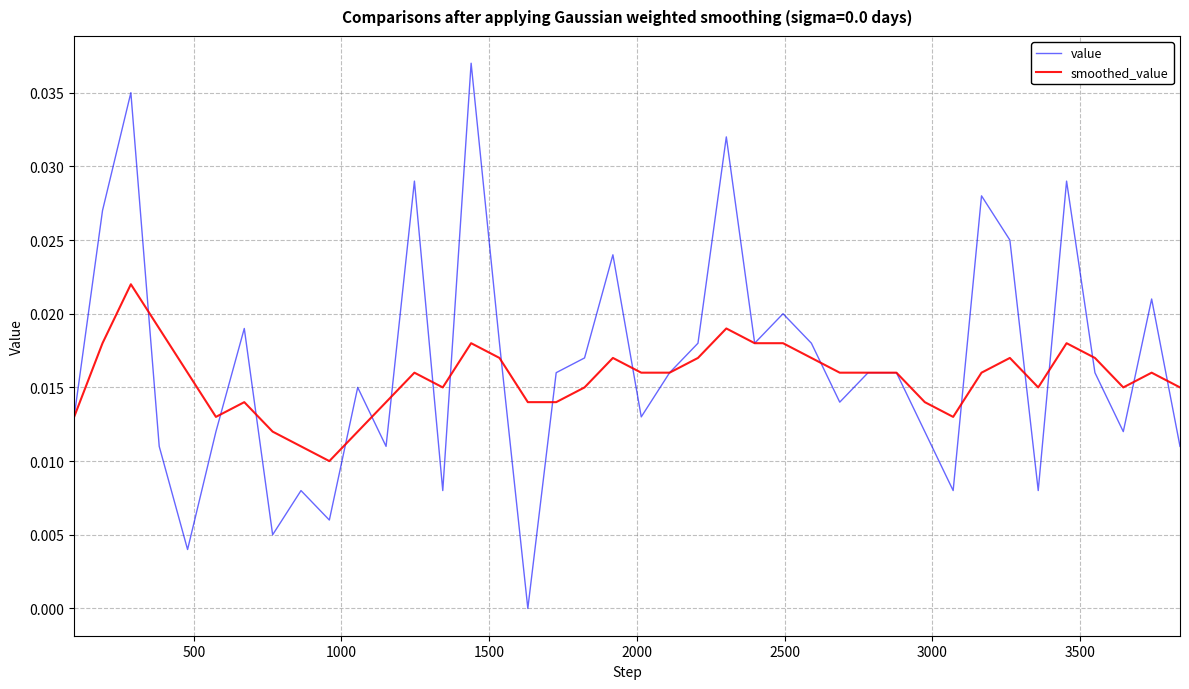

List the series in order of their peak value, highest first.

value, smoothed_value